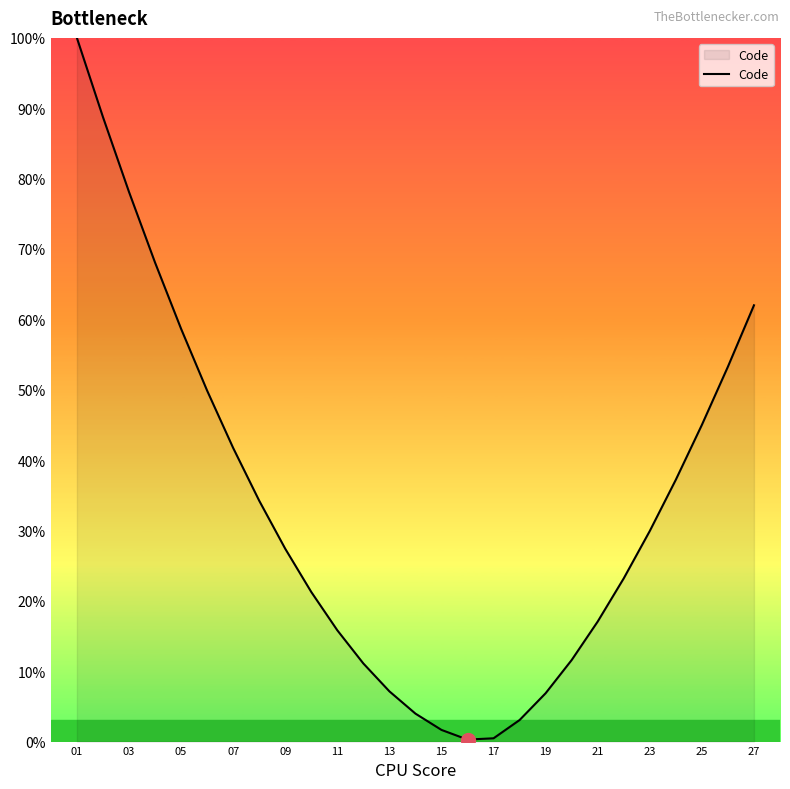

What is the greatest value displayed?

100.0